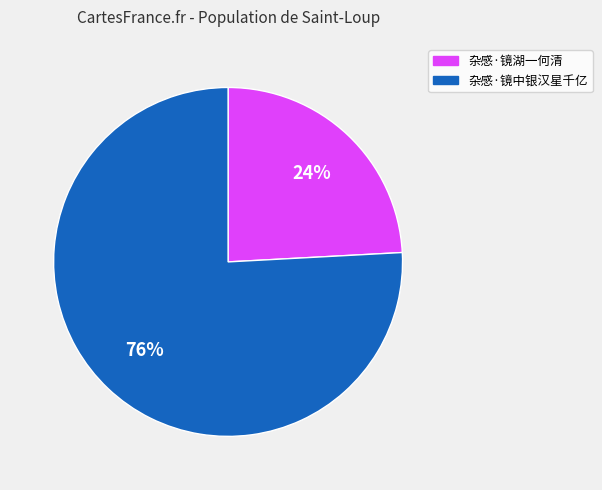

How many slices are in this pie chart?

2